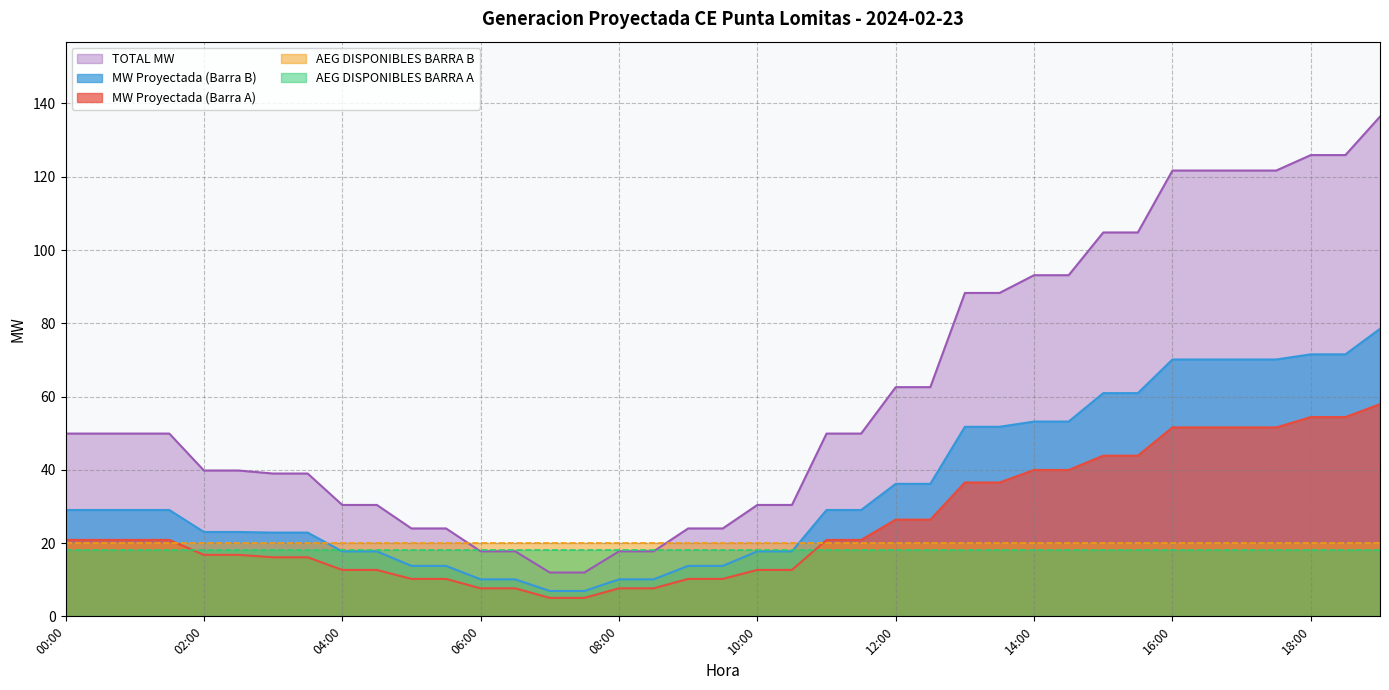

What is the minimum value shown in the chart?

5.0